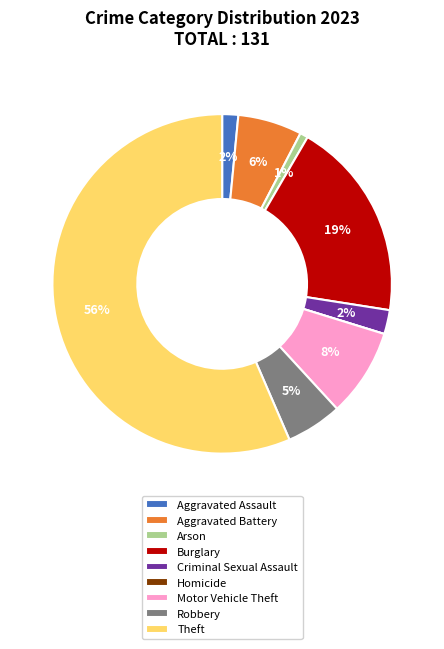

To the nearest percent, what is the average slice percentage?

11%